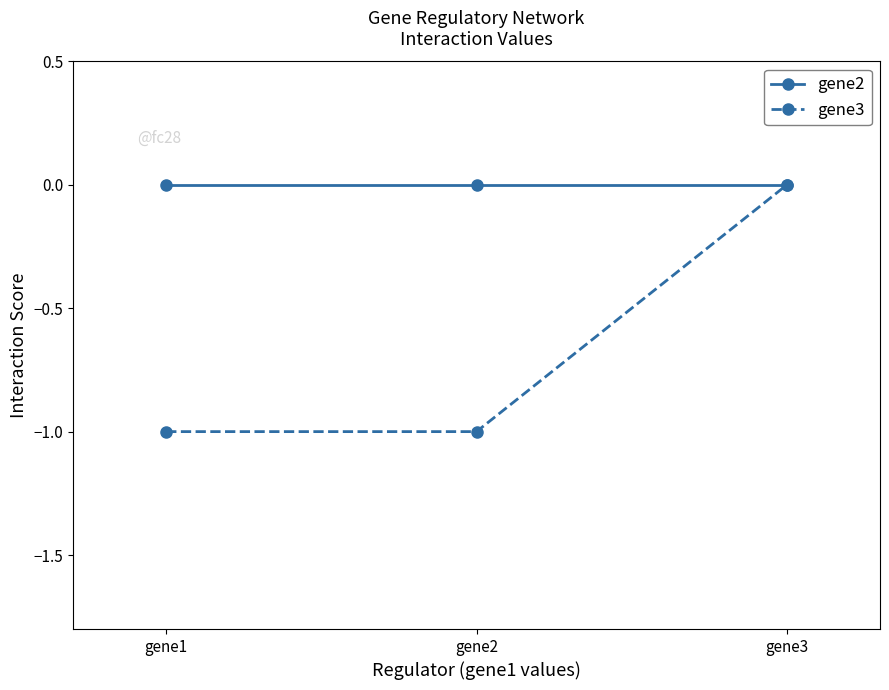

Is the value of gene2 at gene3 greater than the value of gene3 at gene2?

Yes